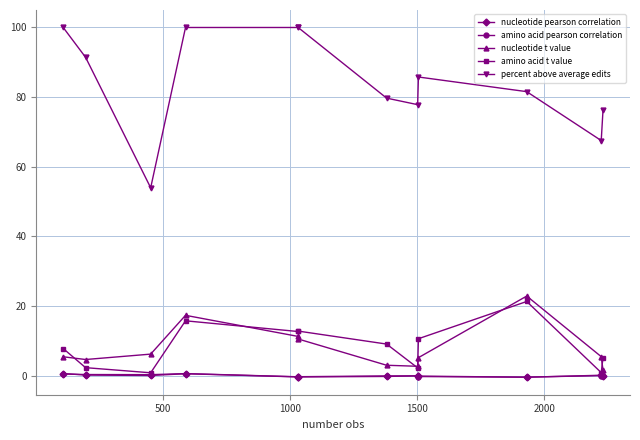

True or false: amino acid t value and percent above average edits cross at least once.

False